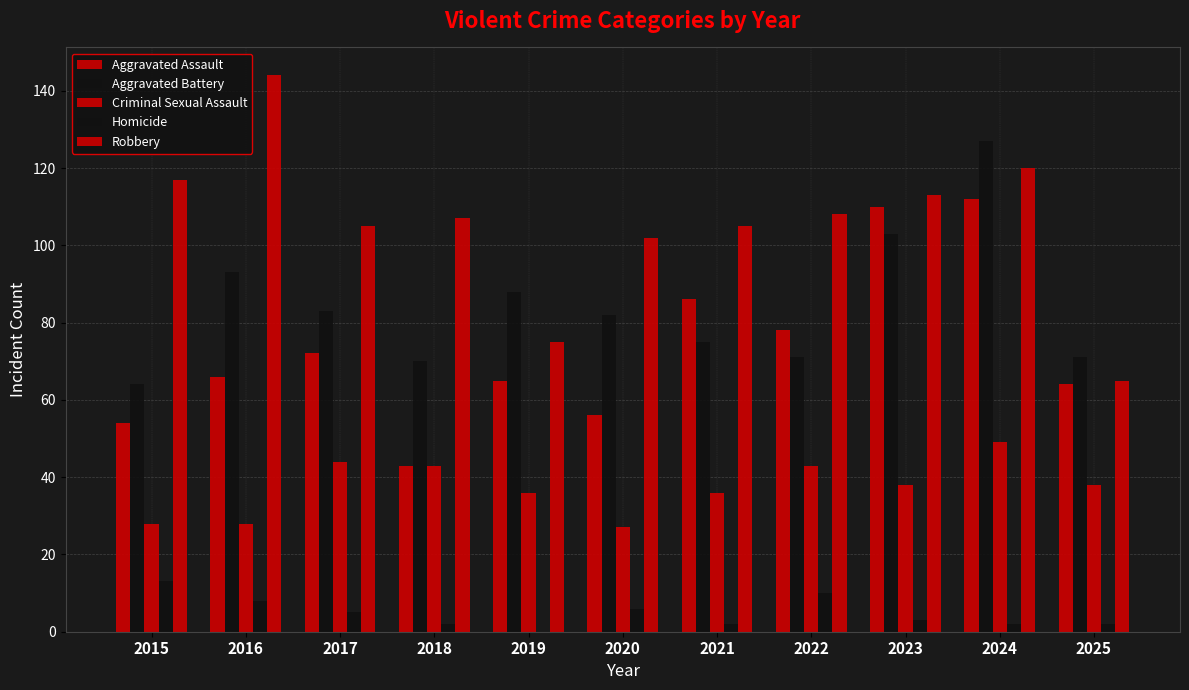

Are the bars grouped side by side (vs. stacked)?

Yes